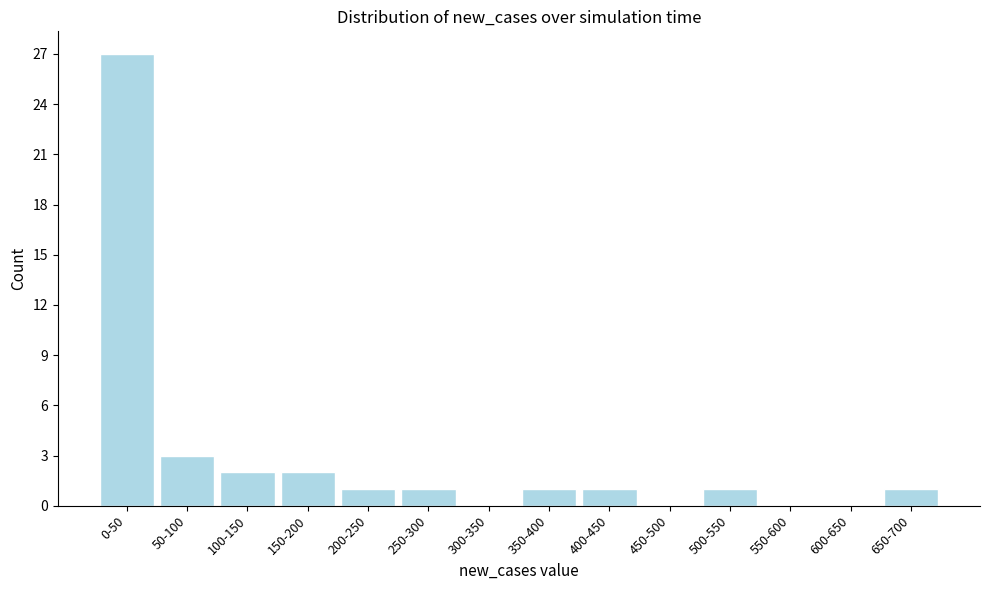

Reading right to left, transcribe all the data shown in this chart.

650-700=1	600-650=0	550-600=0	500-550=1	450-500=0	400-450=1	350-400=1	300-350=0	250-300=1	200-250=1	150-200=2	100-150=2	50-100=3	0-50=27